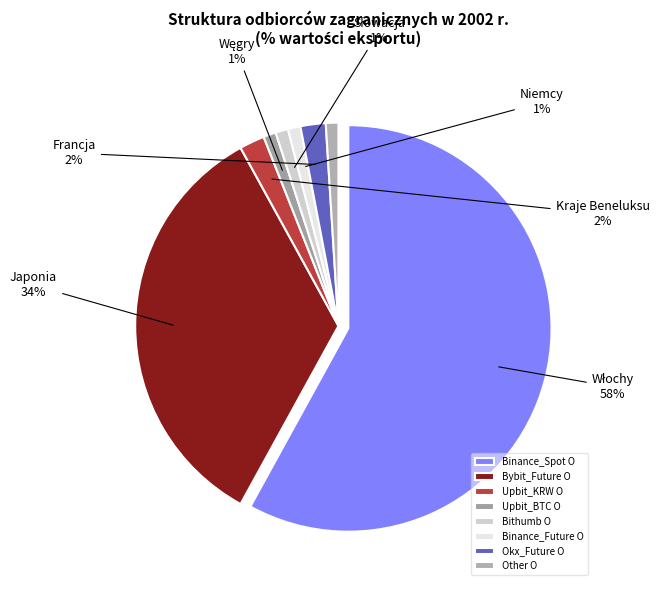

To the nearest percent, what is the difference between the largest and smallest slice percentages?

57%